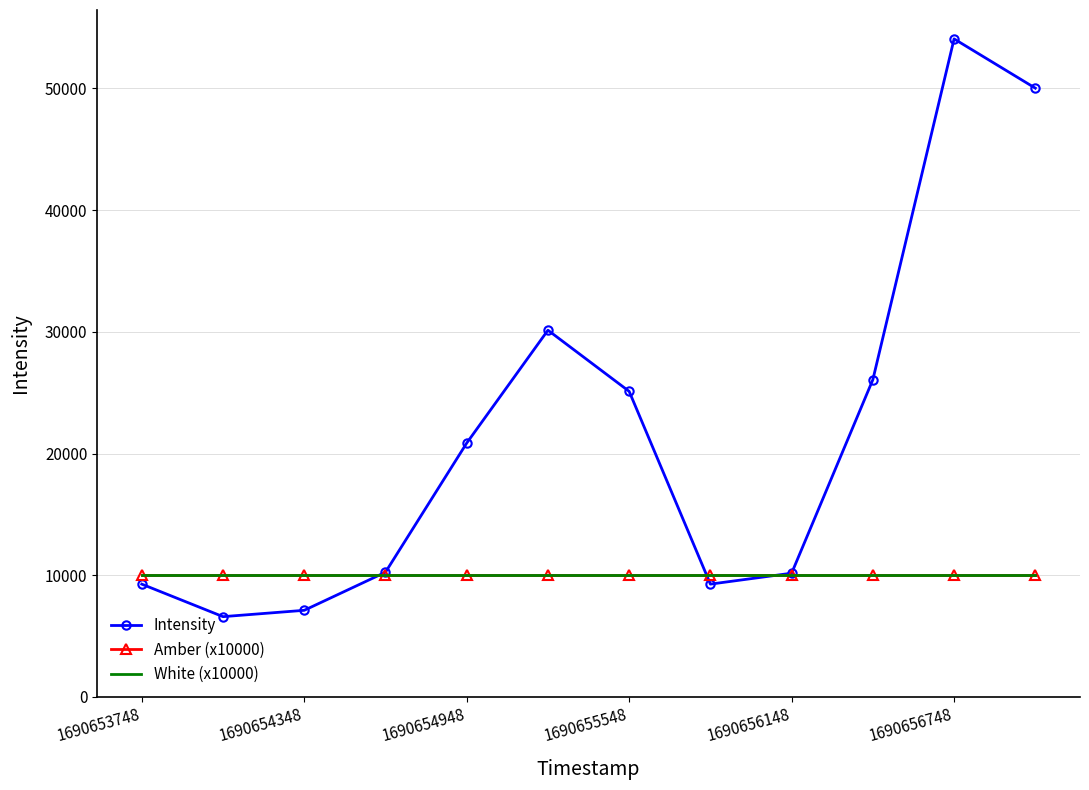

Does the chart have visible grid lines?

Yes